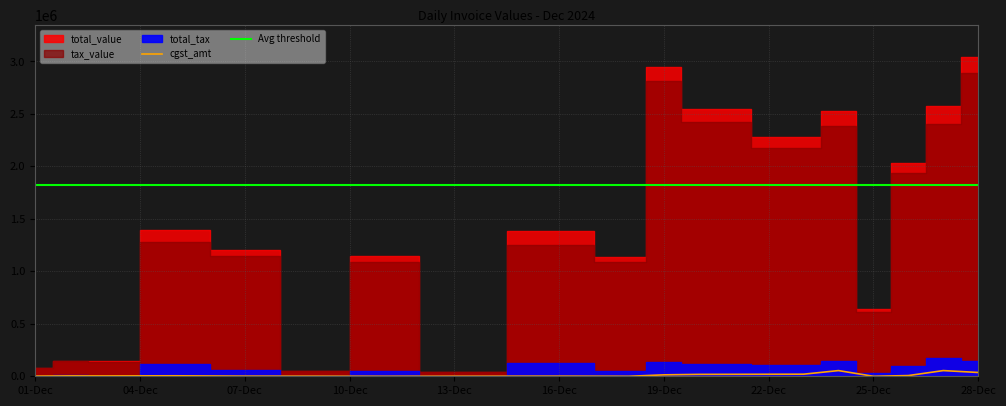

Is it true that total_tax equals 2458 at 09-12-2024?

True